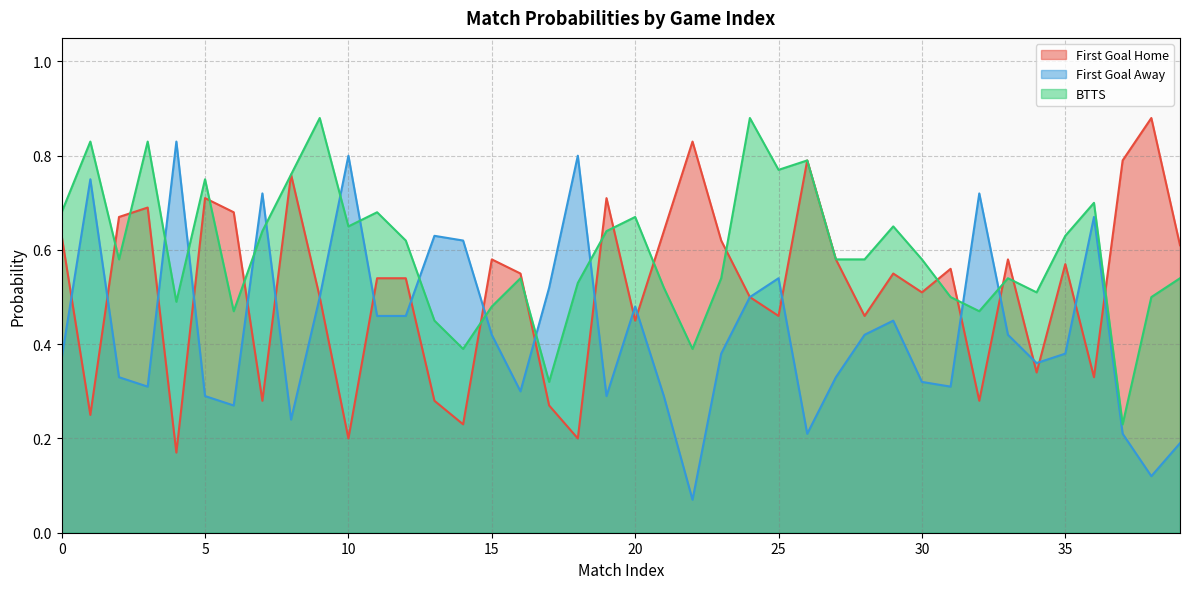

What is the approximate value of BTTS at 0?

0.7